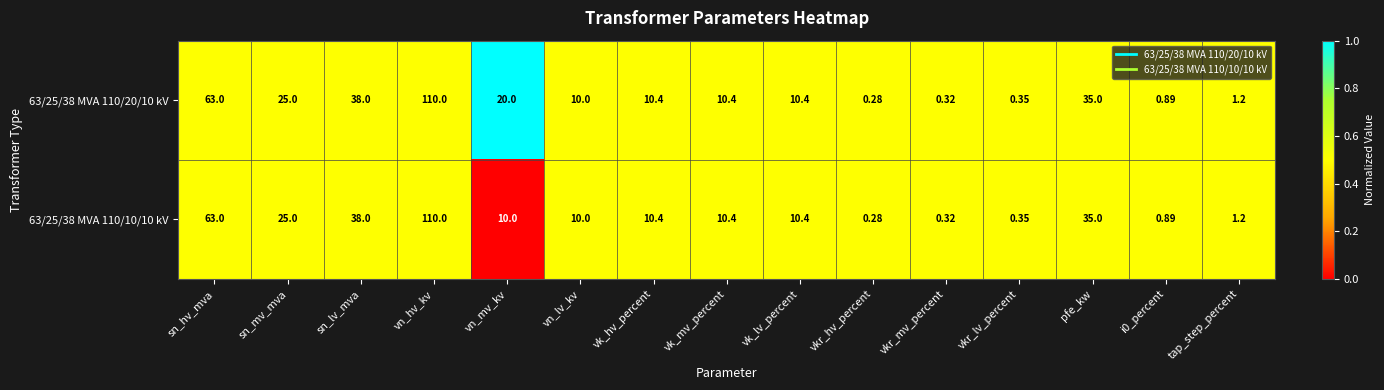

Where does the 63/25/38 MVA 110/10/10 kV series first go above 10?

sn_hv_mva